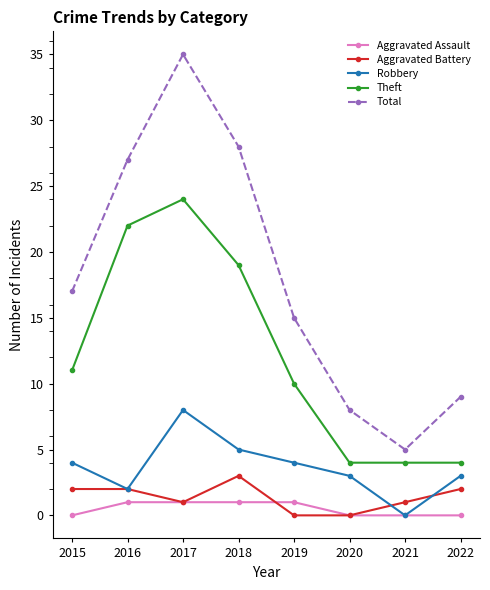

What is the difference between the Aggravated Battery values at 2020 and 2016?

2